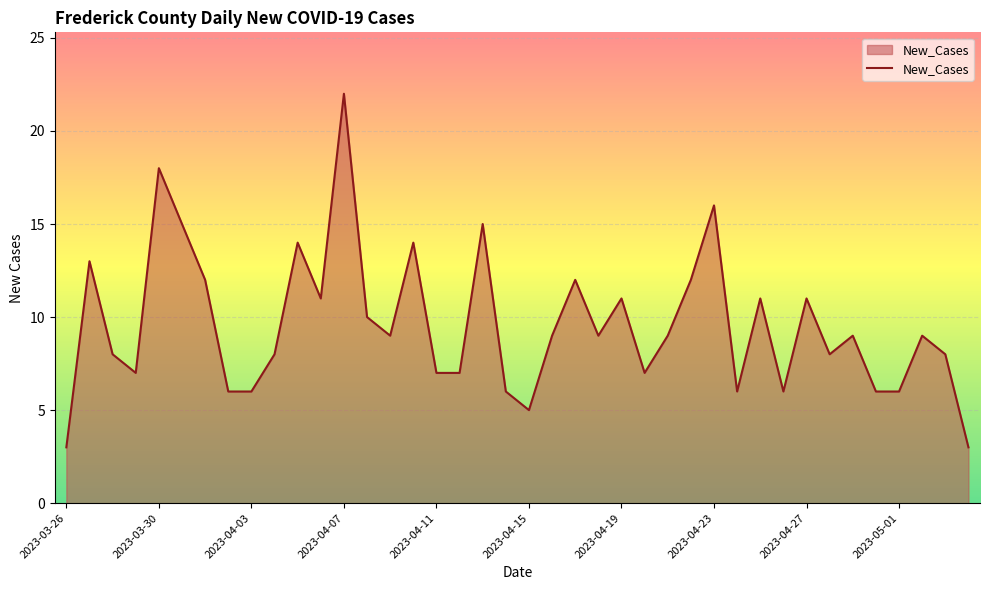

What is the greatest value displayed?

22